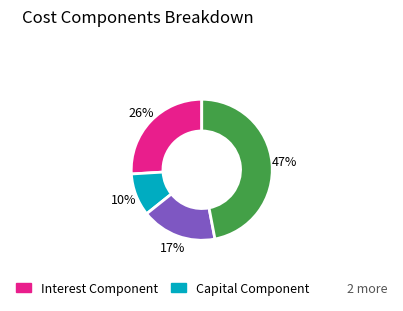

How many segments does this pie chart have?

4